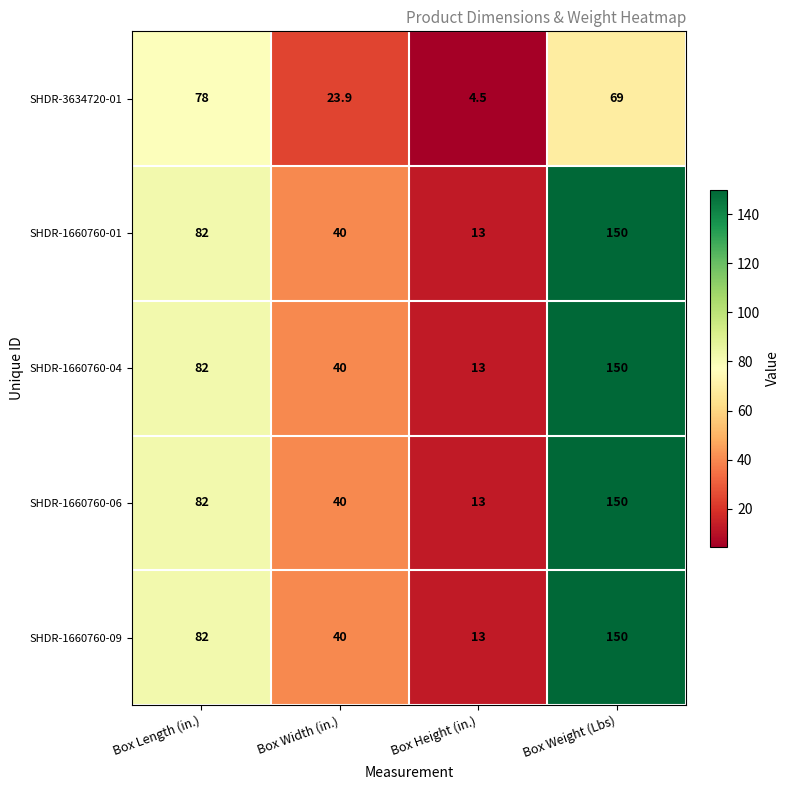

Where is SHDR-1660760-04 nearest to the value 81?

Box Length (in.)